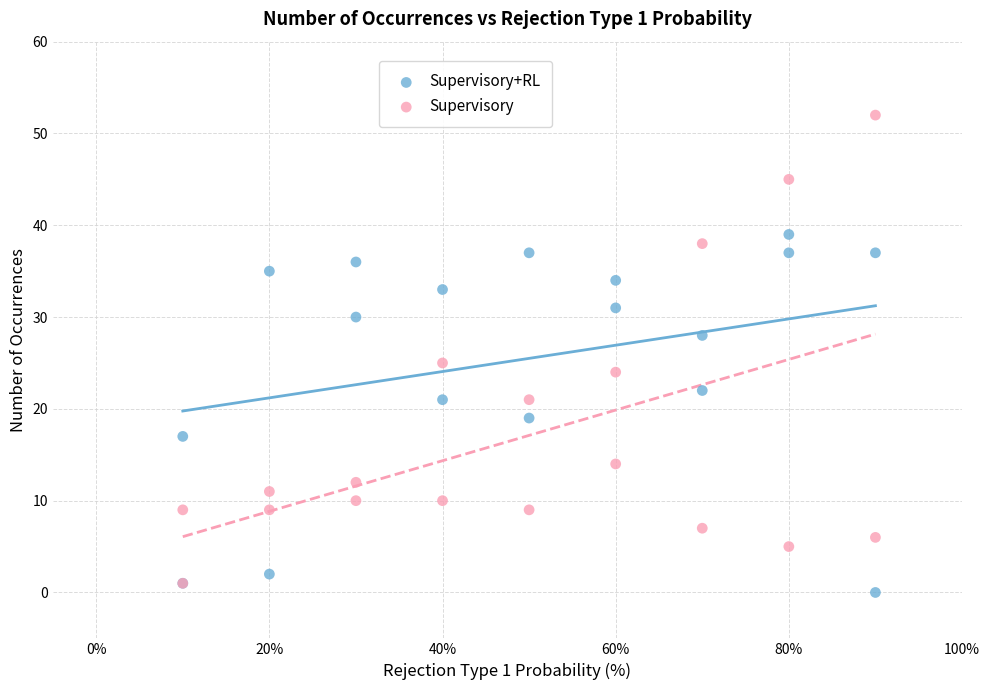

What are all the series names shown in the legend?

Supervisory+RL, Supervisory